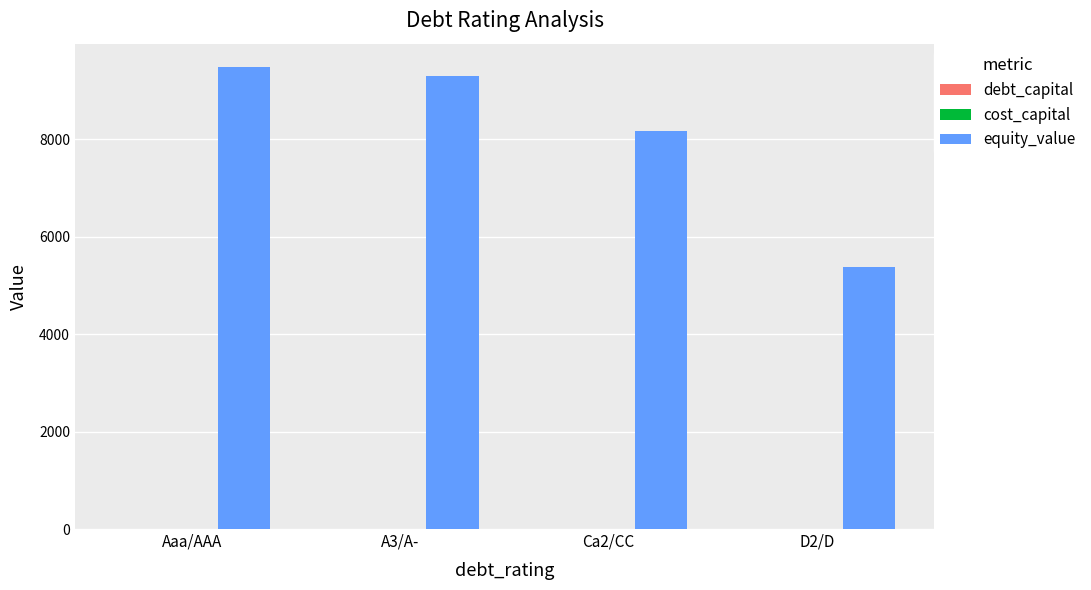

What is the total value across all series at A3/A-?

9303.6